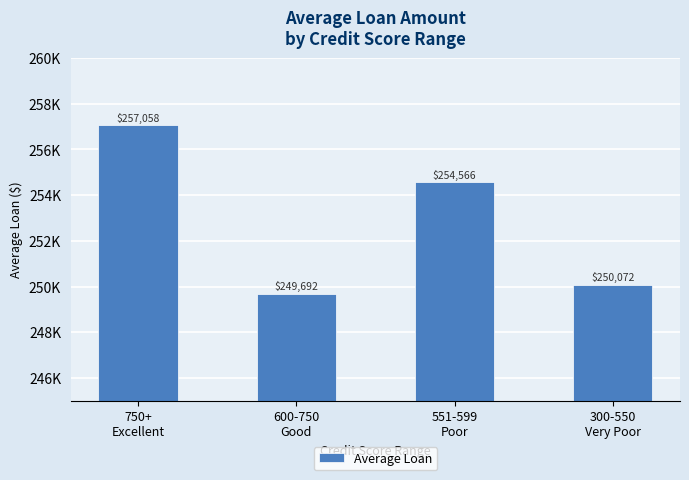

What is the average value?

252846.9